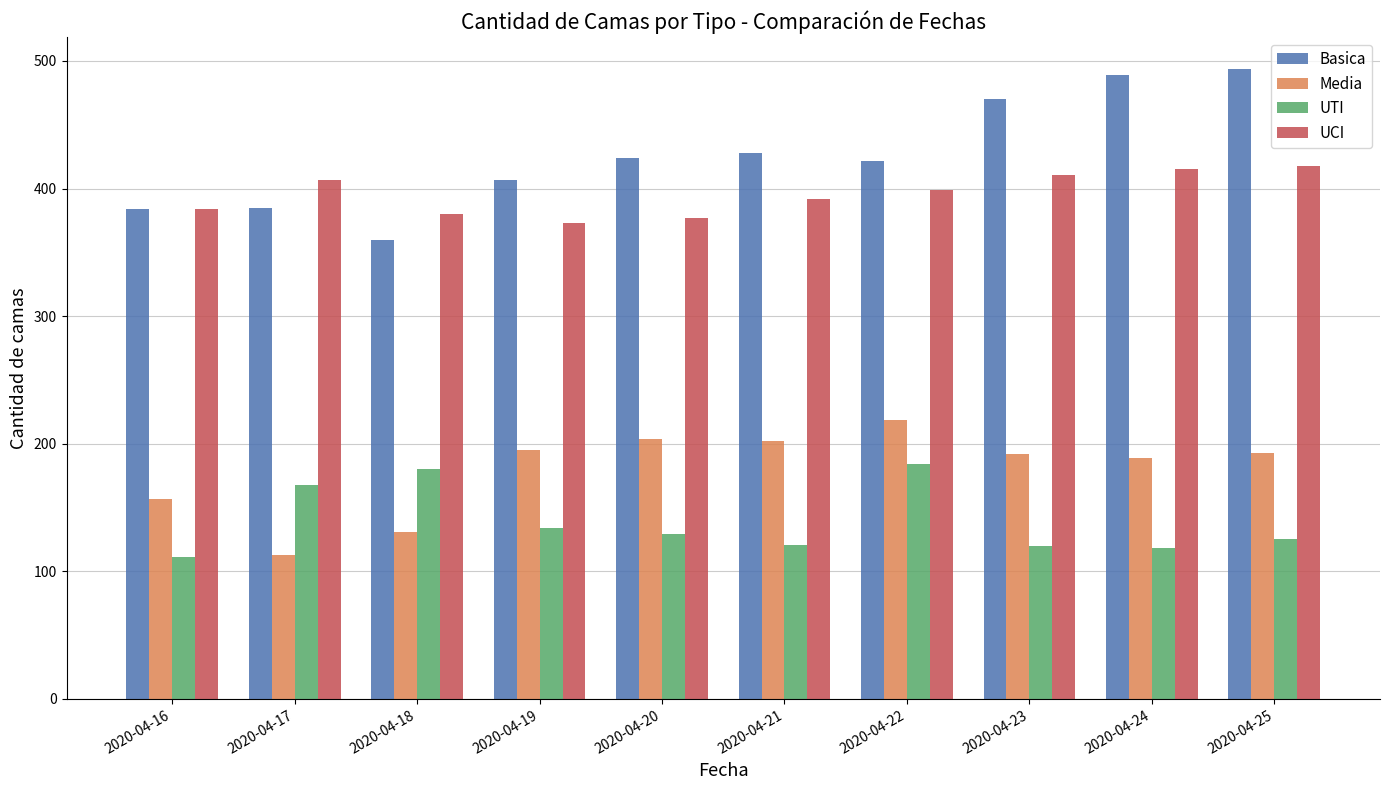

What is the lowest value of the Media series?

113